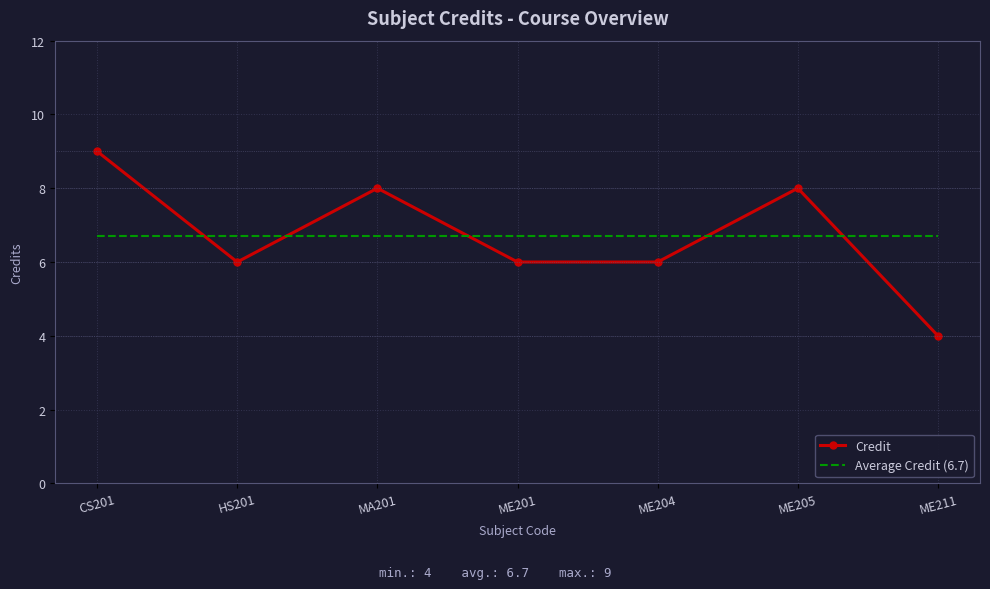

Which series changed the most between HS201 and MA201?

Credit